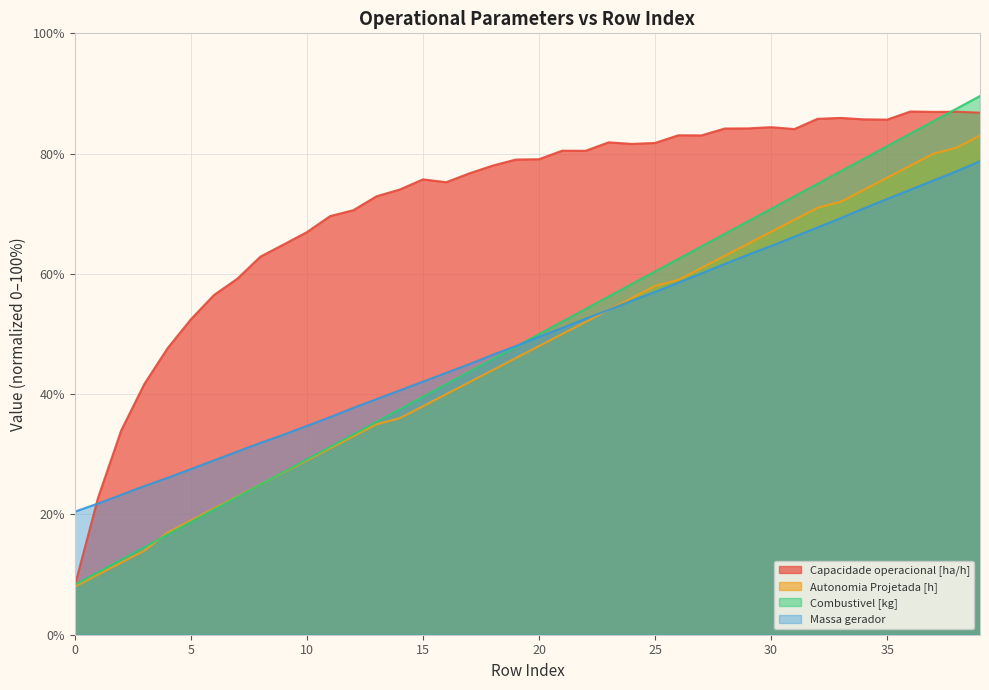

At which category is the sum across all series the highest?

39